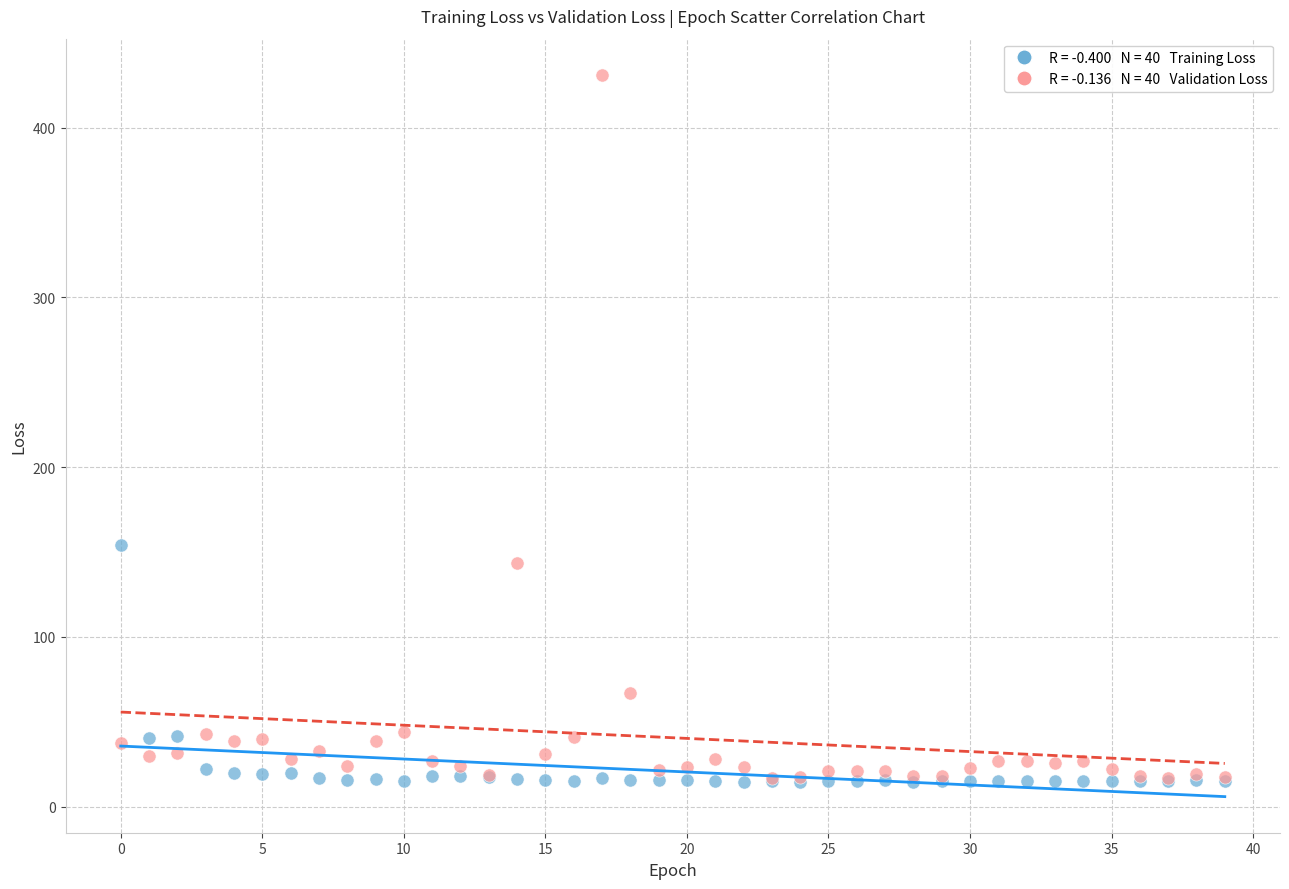

Across all series, what Y value is closest to 222?

153.8